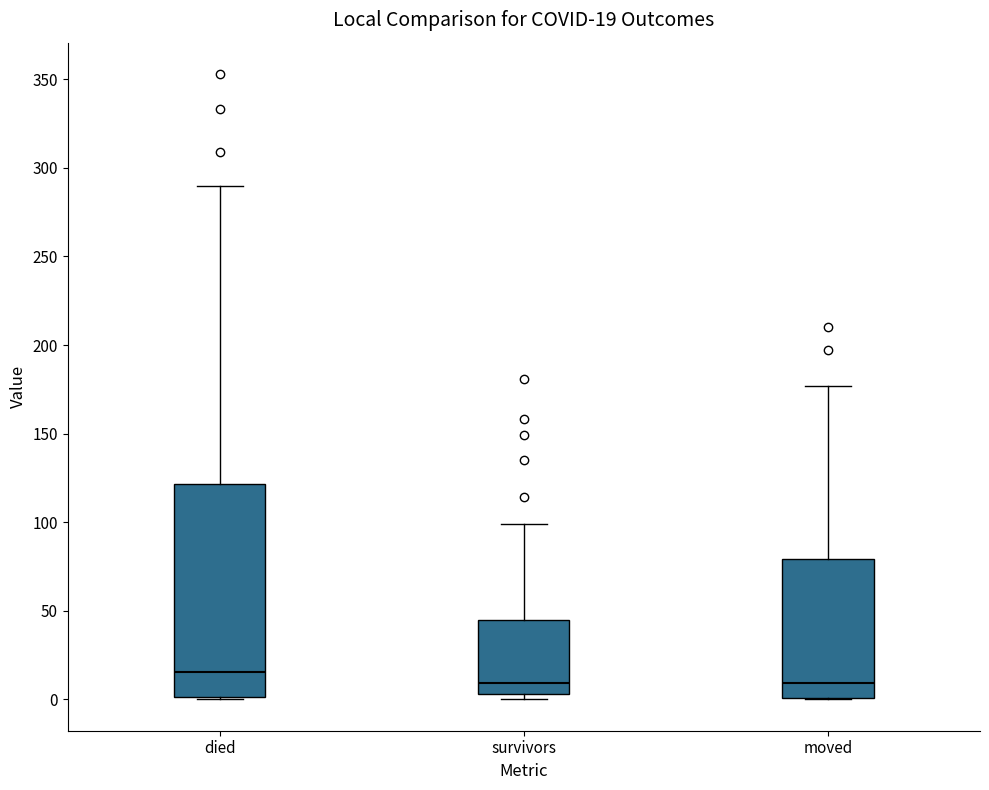

Which box is the tallest, from its lower edge to its upper edge?

died